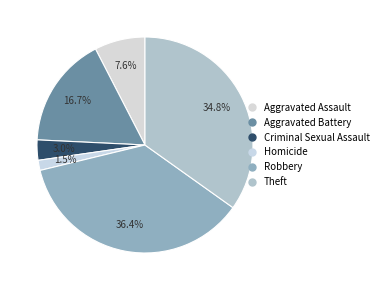

To the nearest percent, what is the difference between the largest and smallest slice percentages?

35%